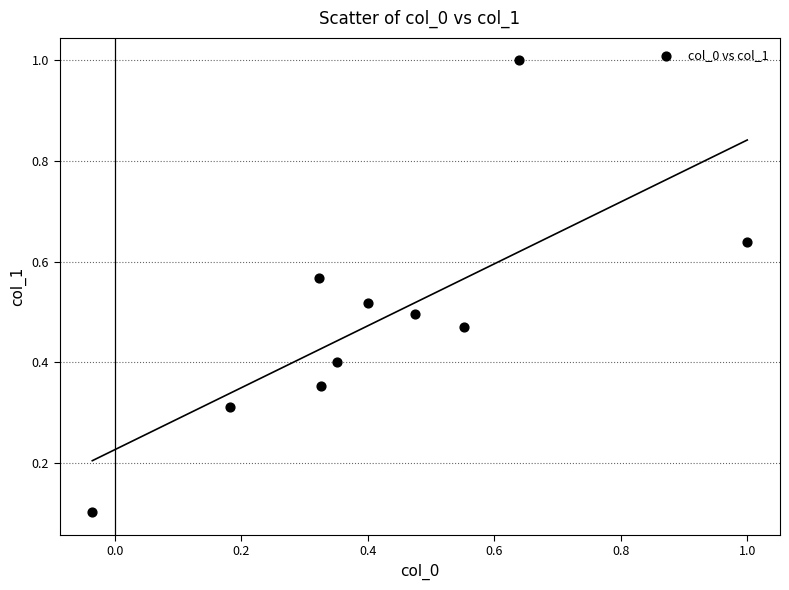

What is the range of X values (max minus min)?

1.0